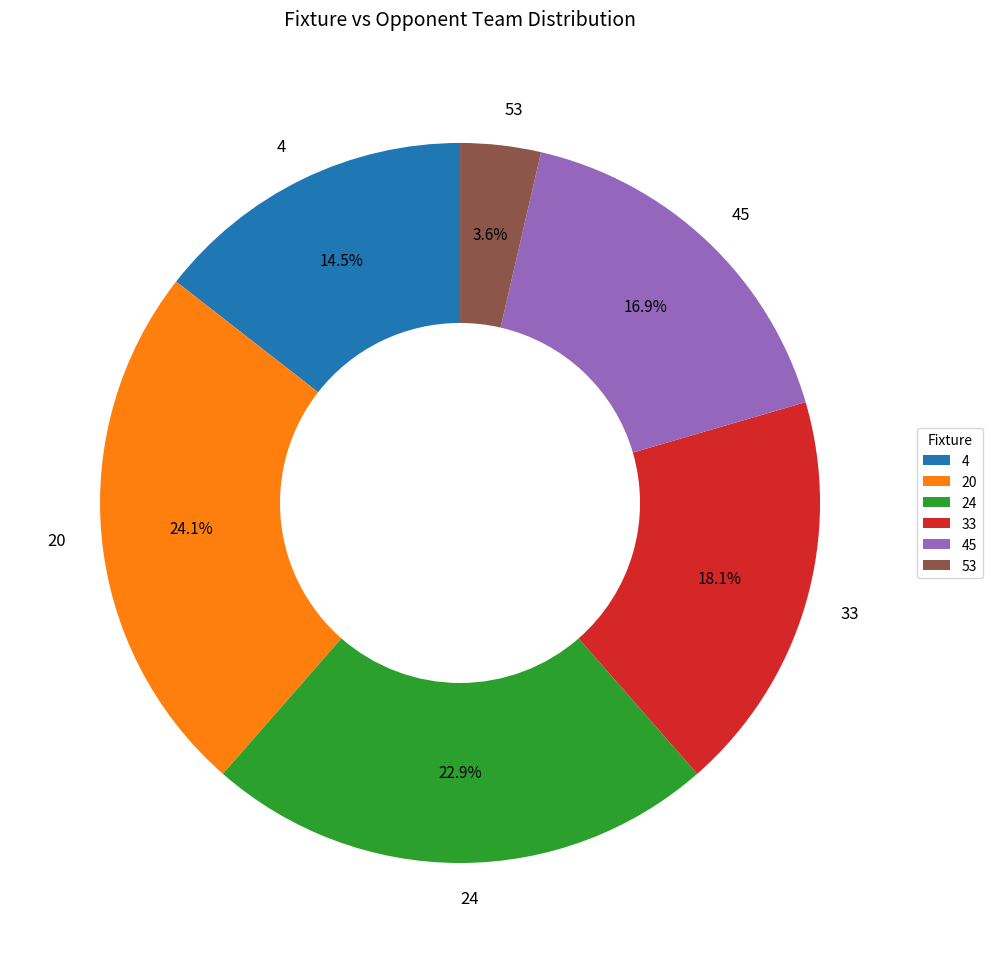

The 4 slice represents 1% of the pie. True or false?

False